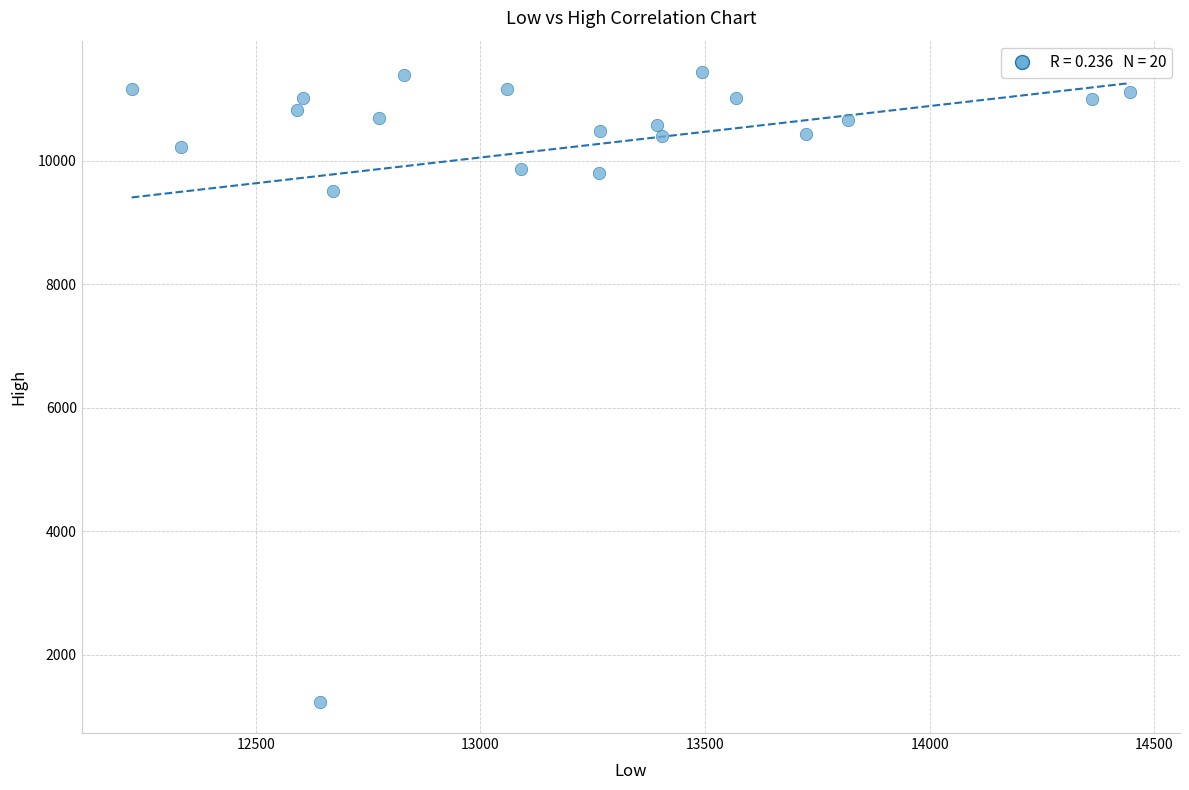

What is the range of Y values (max minus min)?

10195